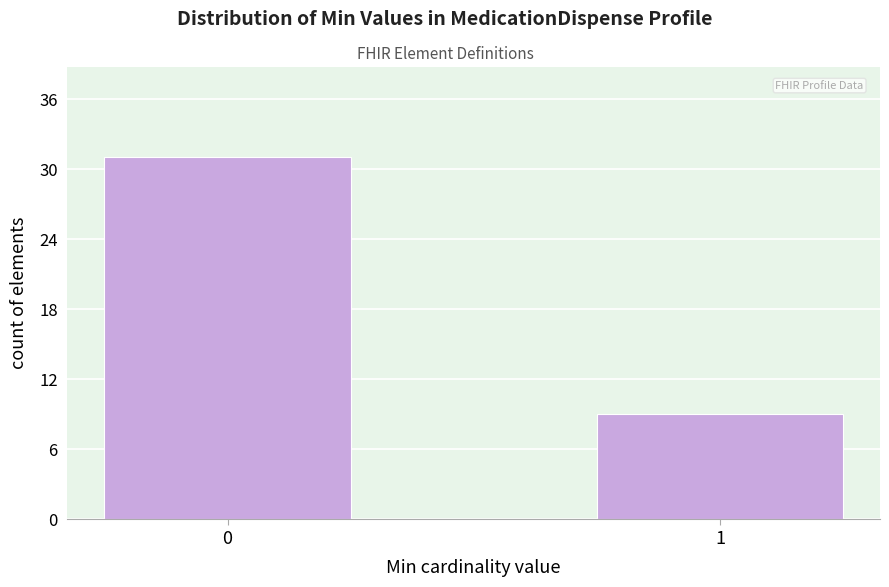

Reading left to right, transcribe all the data shown in this chart.

0=31	1=9